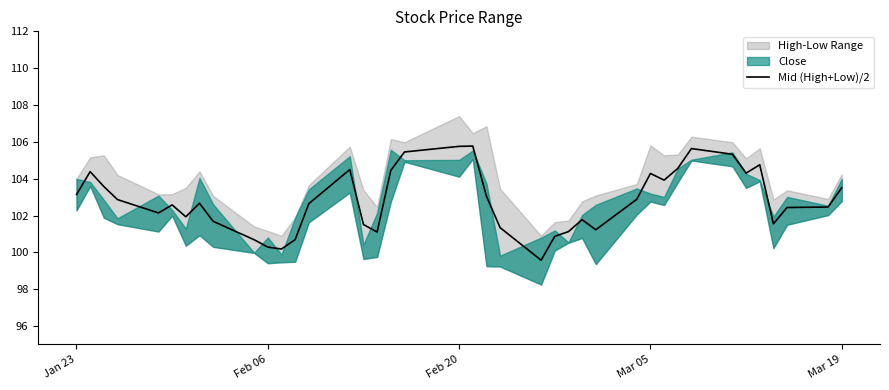

Is it true that Mid (High+Low)/2 equals 103.1 at Jan 23?

True